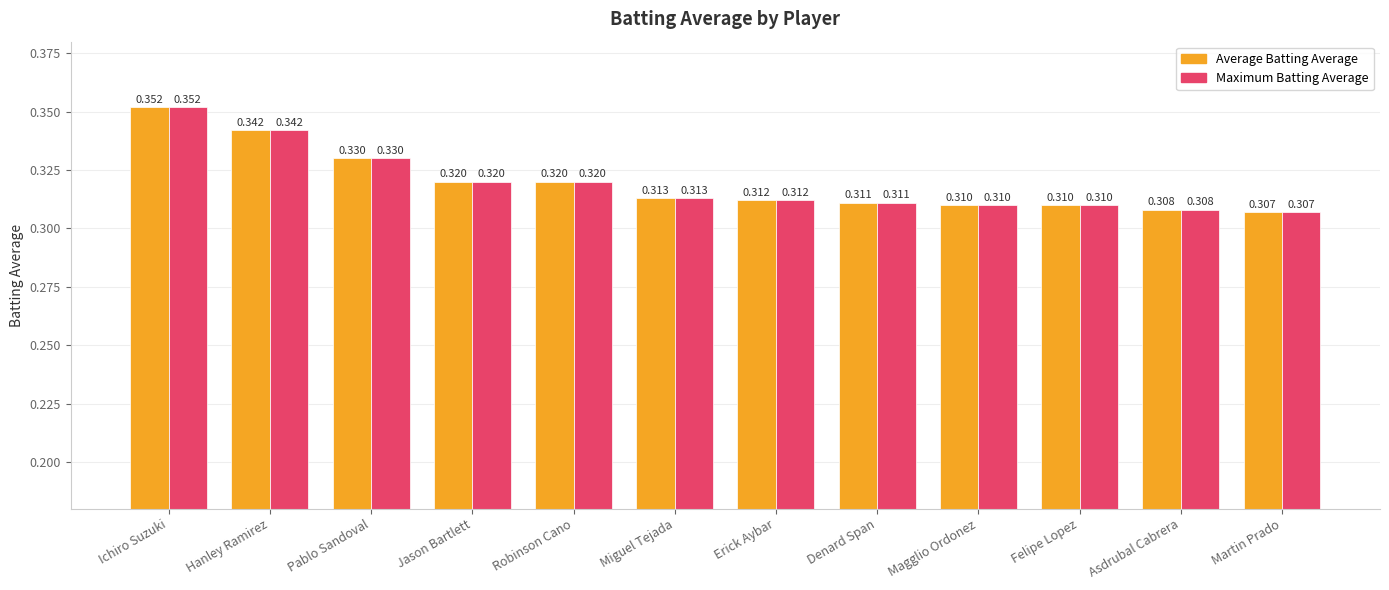

What is the label of the 6th bar from the left?

Miguel Tejada